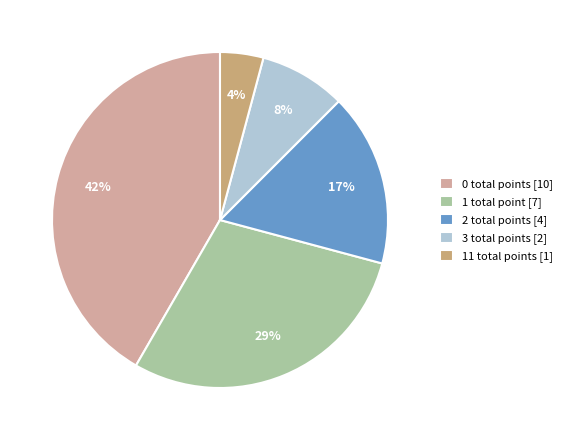

To the nearest percent, what is the combined percentage of 1 total point [7] and 11 total points [1]?

33%